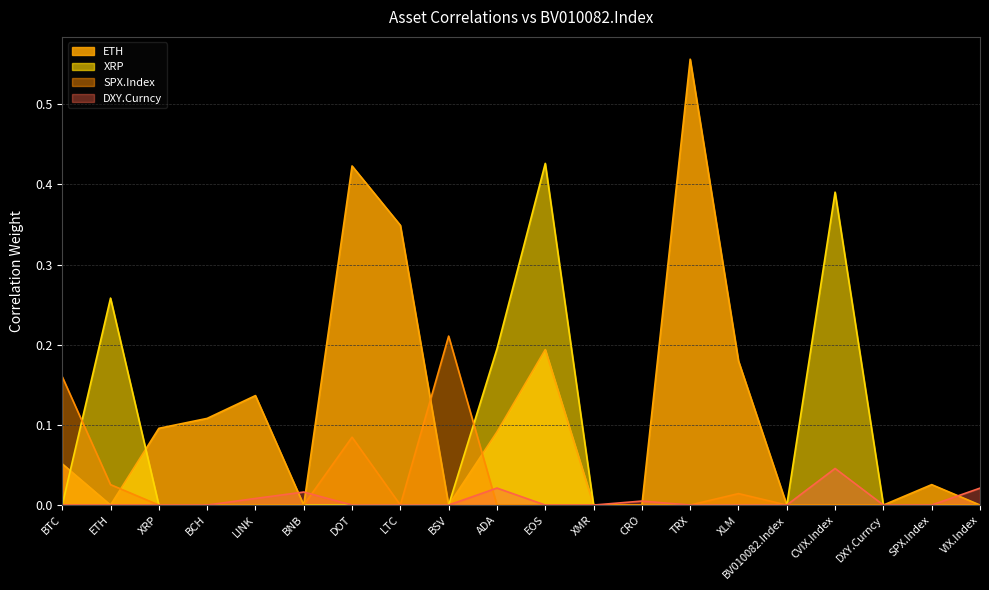

What is the label of the 17th point from the right?

BCH